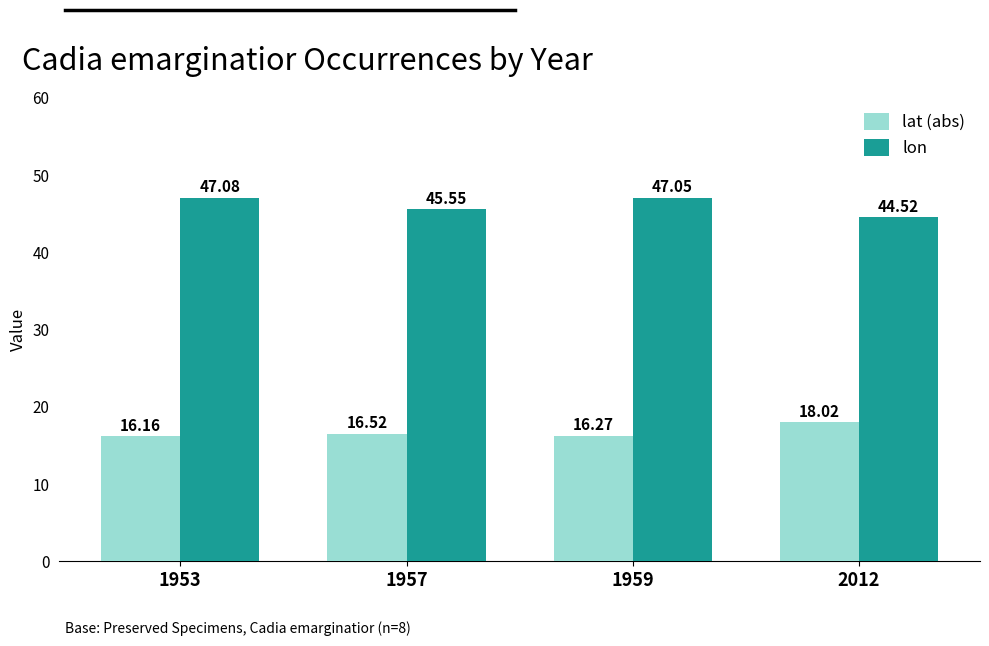

What is the sum of all lat (abs) values?

67.0